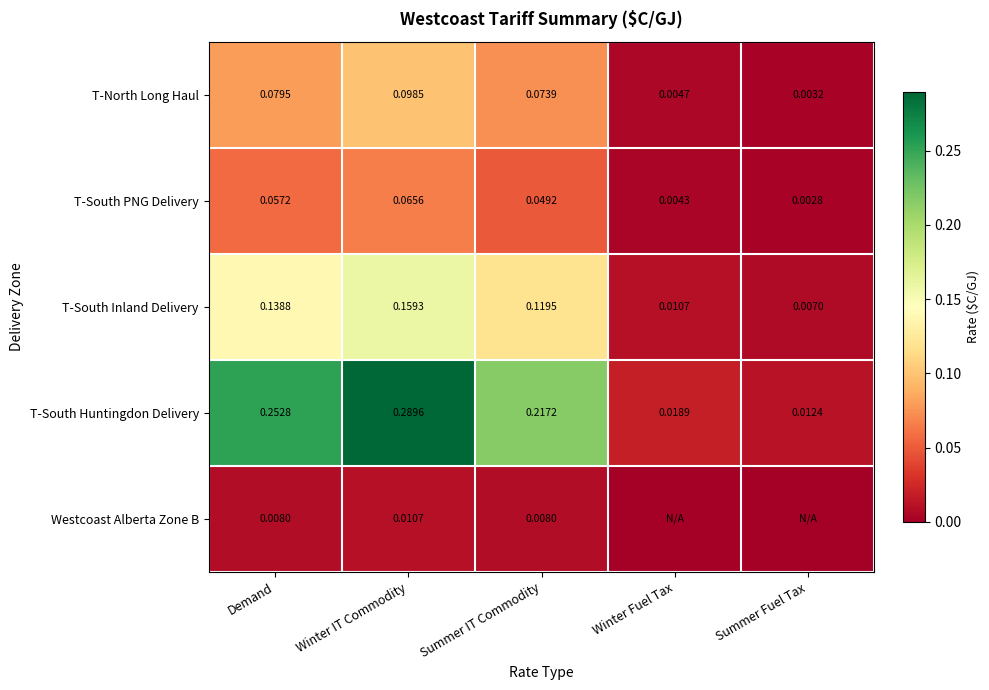

List the labels in order of T-South Huntingdon Delivery value, smallest first.

Summer Fuel Tax, Winter Fuel Tax, Summer IT Commodity, Demand, Winter IT Commodity